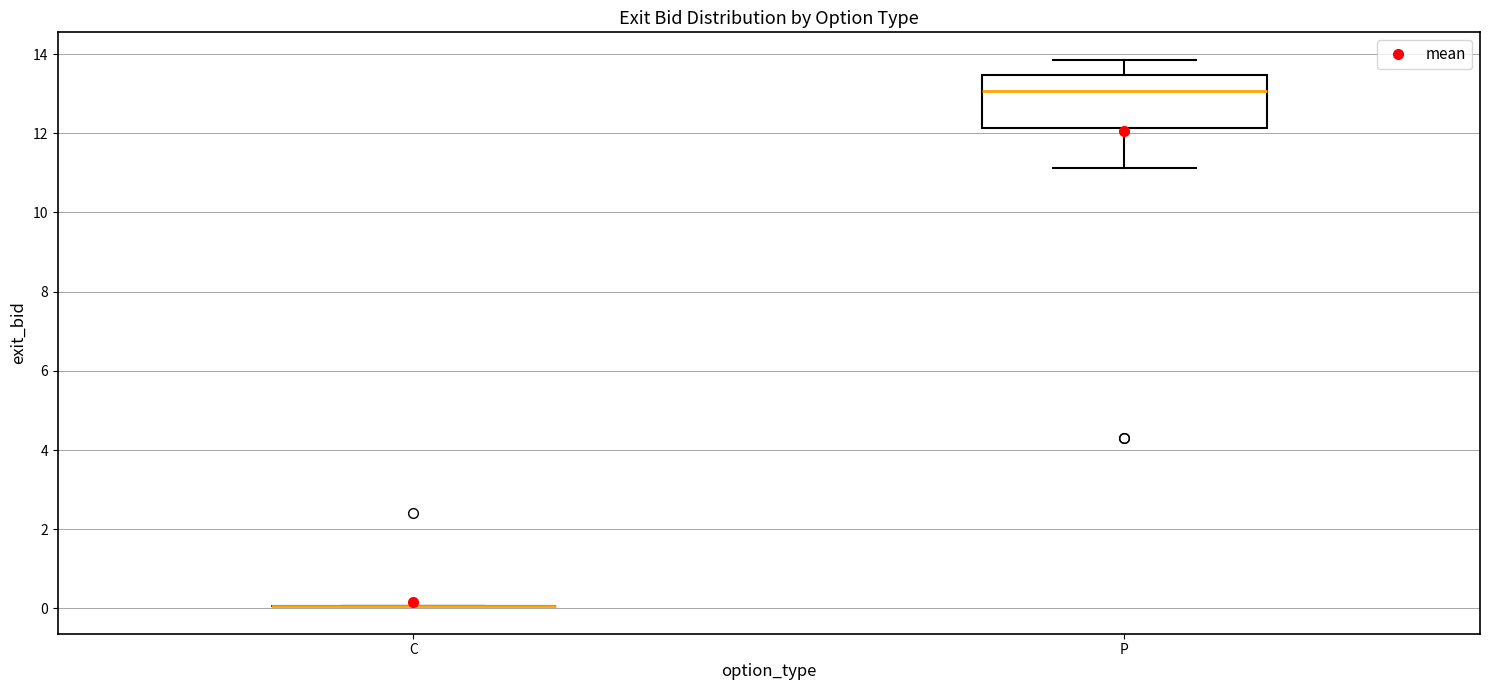

Reading left to right, read every box against the y-axis: the position of its median line, the range the box covers, and the ends of its whiskers. The values are not printed on the chart, so give them approximately, as read against the axis.

C: box collapsed to a line at 0.0, whiskers 0.0 to 0.0
P: median 13.0, box 12.2 to 13.4, whiskers 11.2 to 13.8